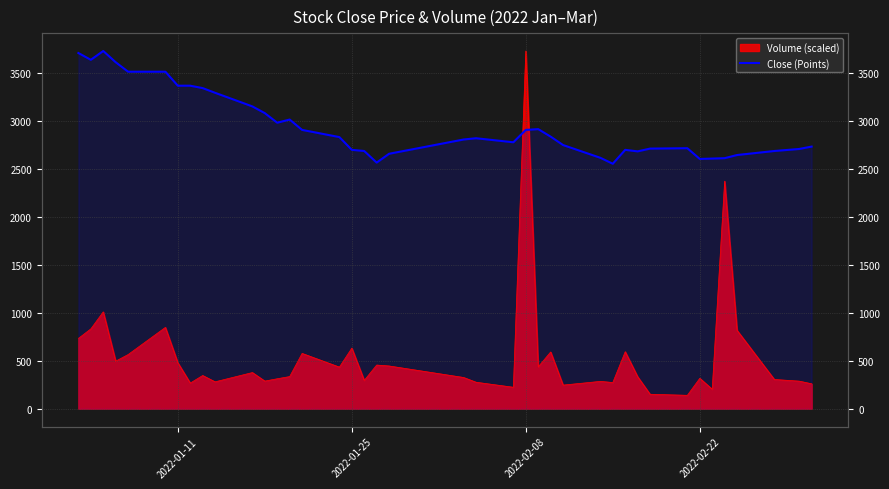

What is the maximum value shown in the chart?

3731